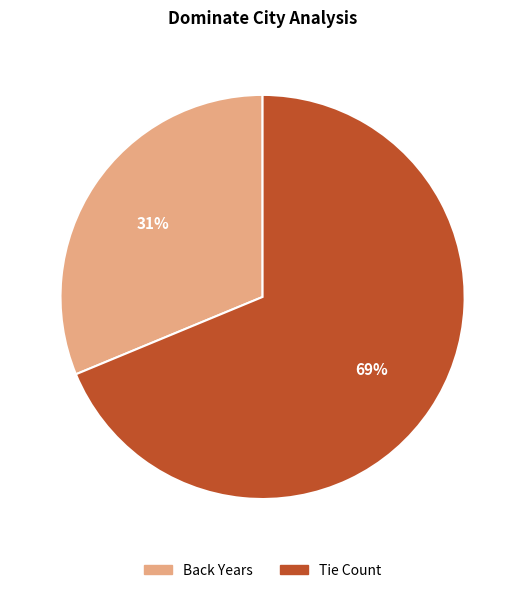

Is the sum of Back Years and Tie Count greater than half?

Yes